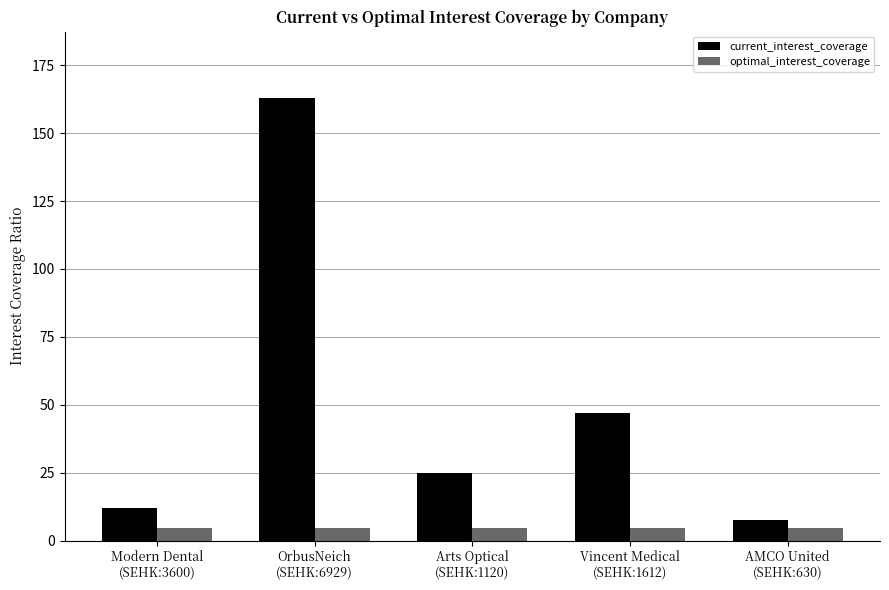

At how many categories does at least one series exceed 85?

1